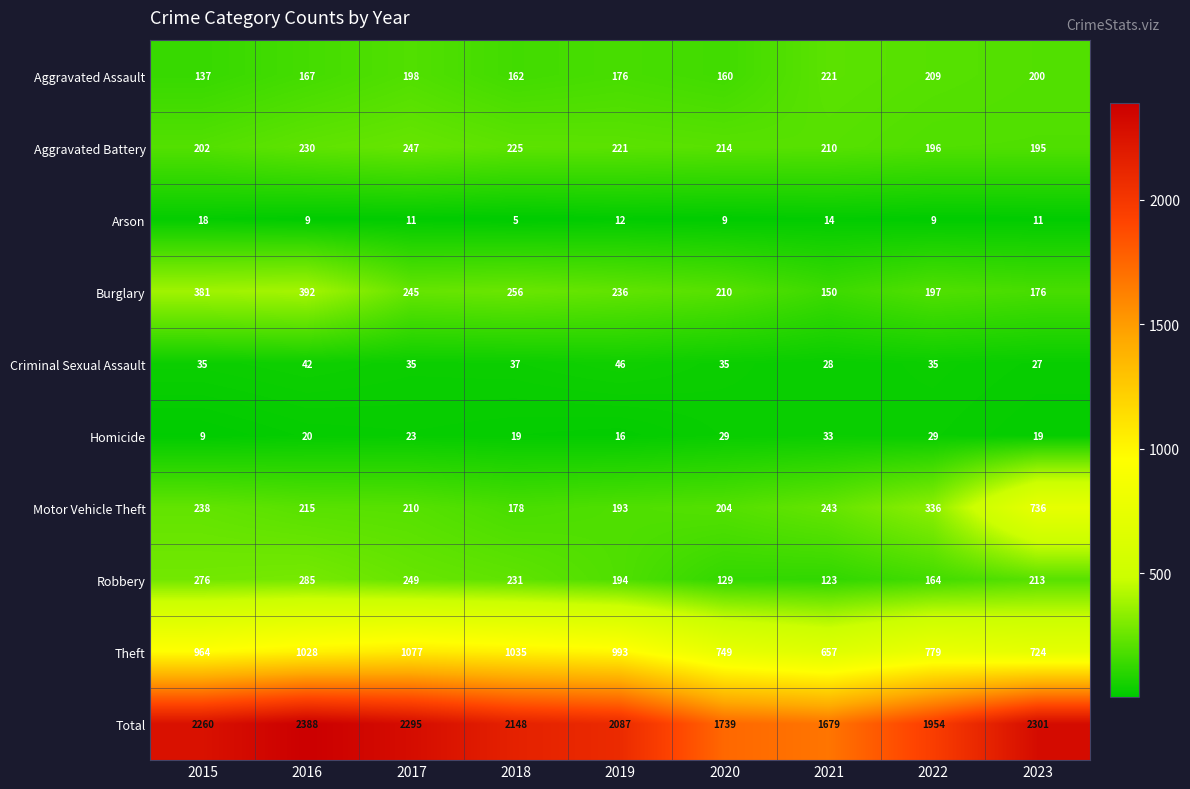

What is the average value of the Robbery series?

207